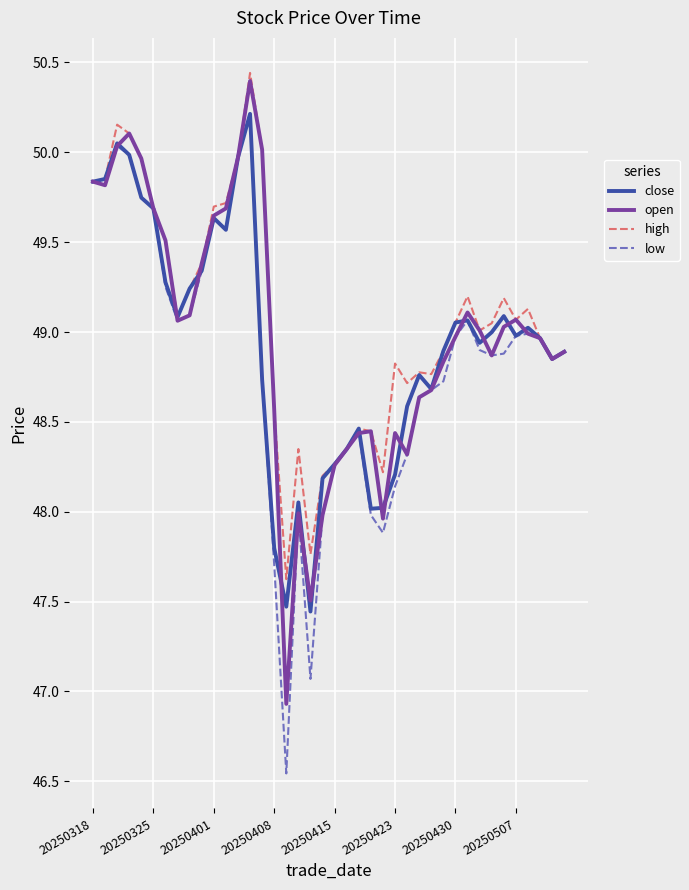

What is the greatest value displayed?

50.4